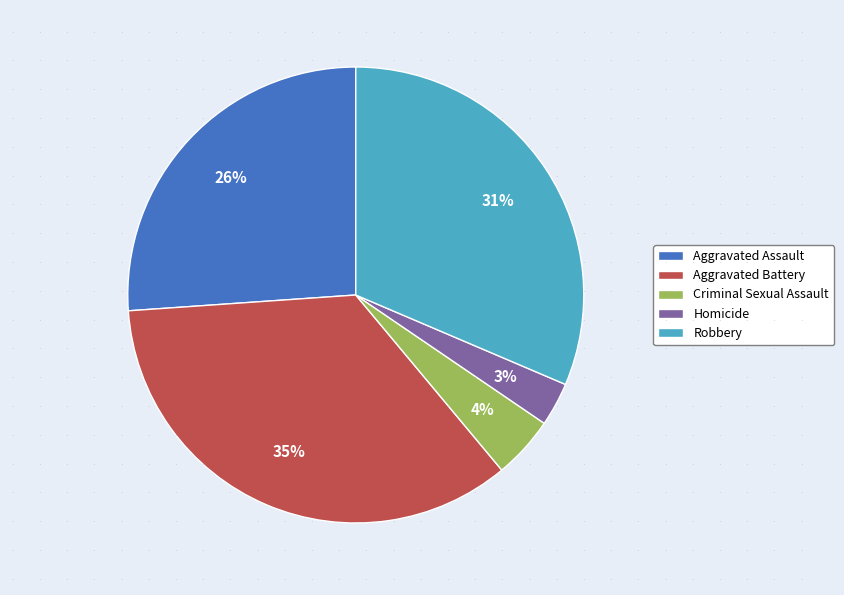

Rank the categories by value from highest to lowest.

Aggravated Battery, Robbery, Aggravated Assault, Criminal Sexual Assault, Homicide